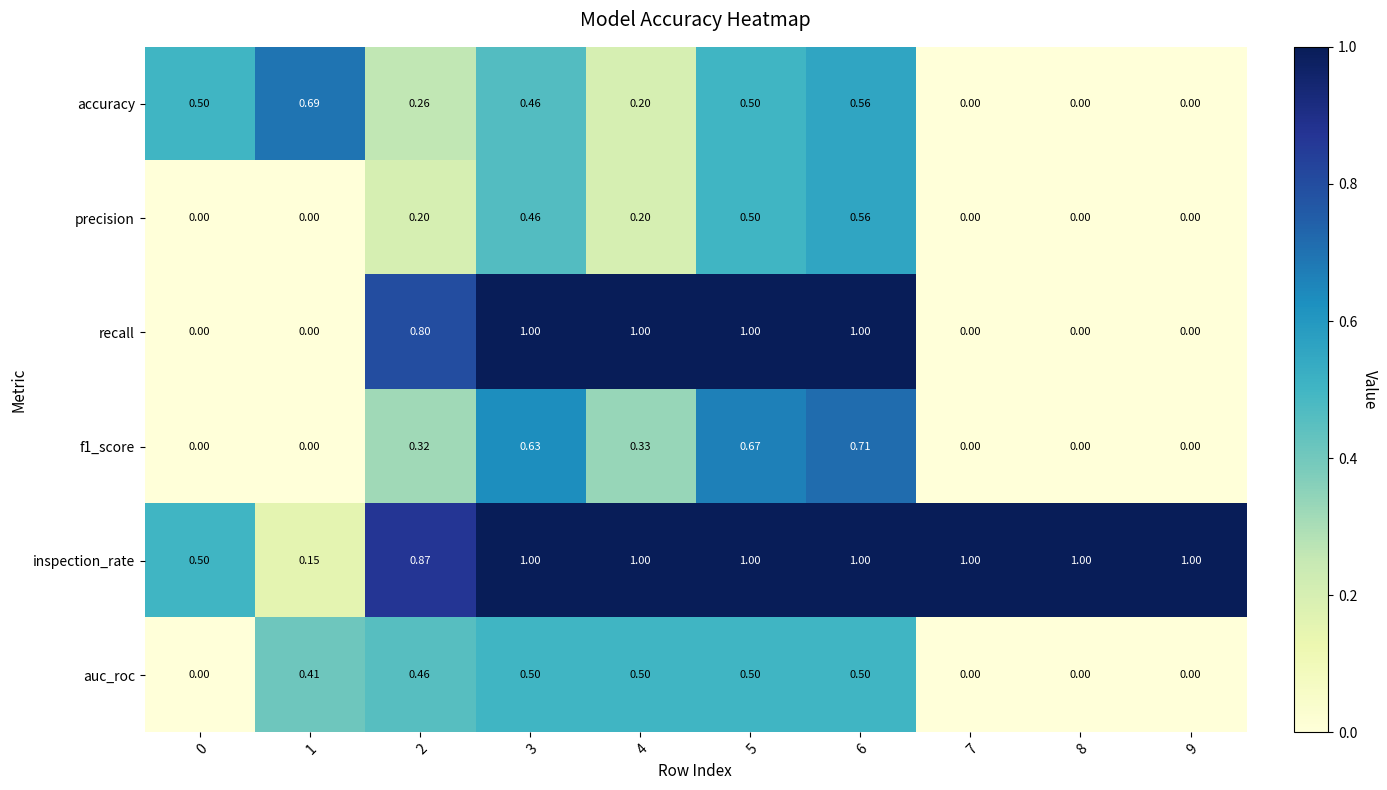

Which series changed the most between 2 and 3?

f1_score